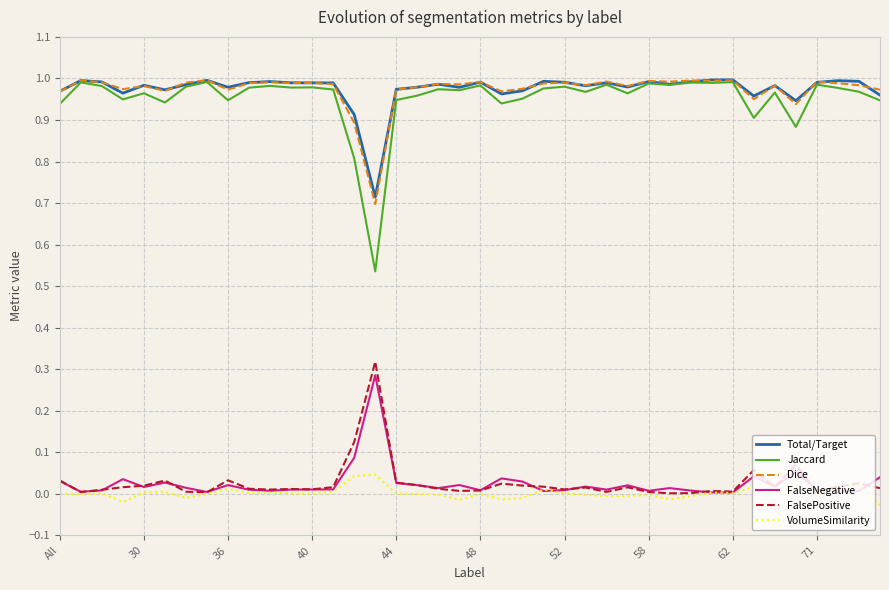

True or false: FalseNegative and Total/Target cross at least once.

False